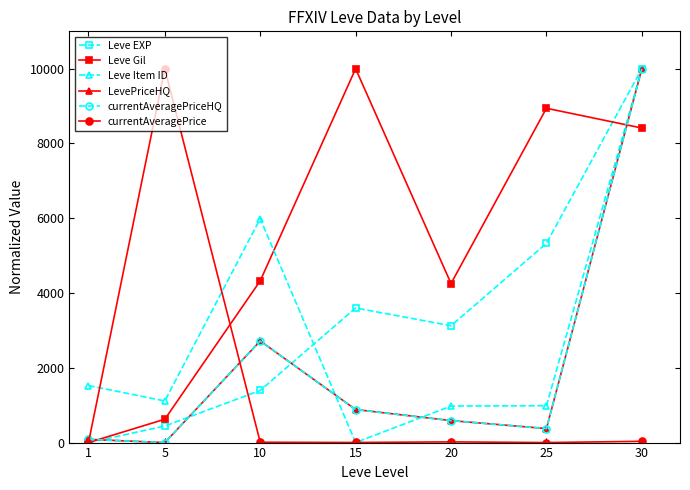

The value of Leve Item ID at 15 is 0.0. True or false?

True